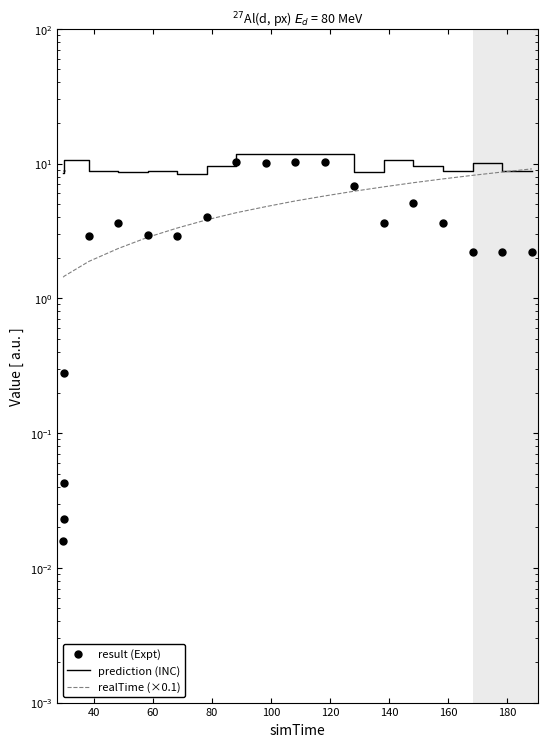

How many categories are shown in the chart?

20